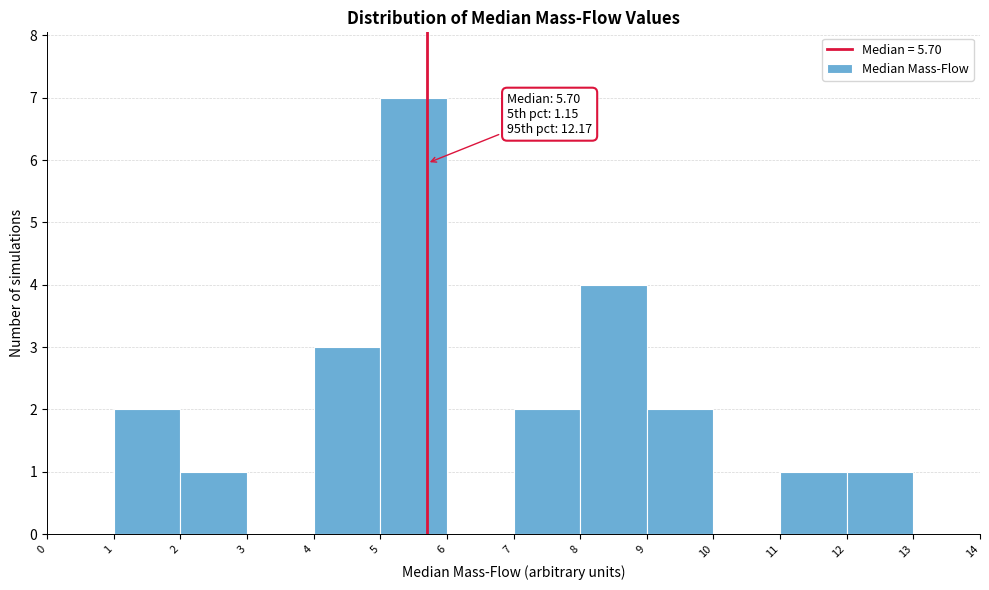

Over which range of the x-axis is the bar tallest?

5 to 6